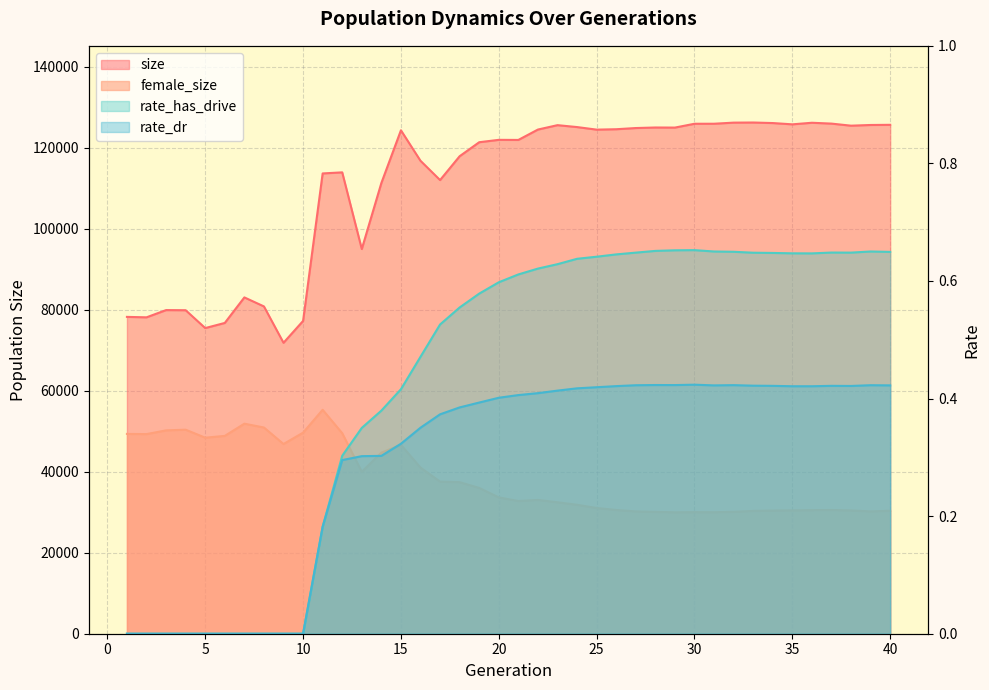

Is it true that rate_dr equals 0.1 at 31?

False